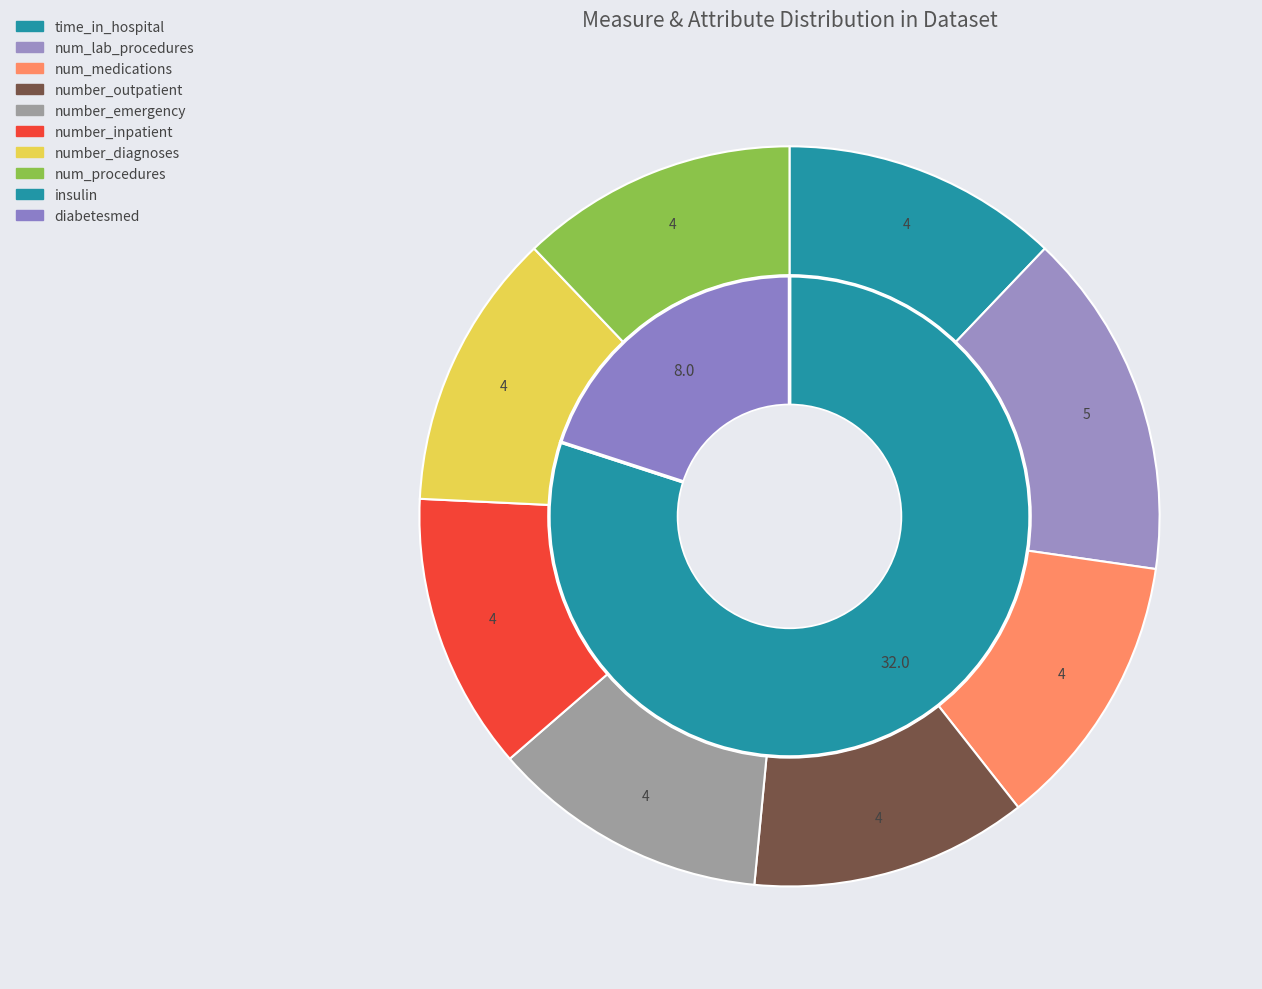

Does time_in_hospital account for over 50% of the chart?

No